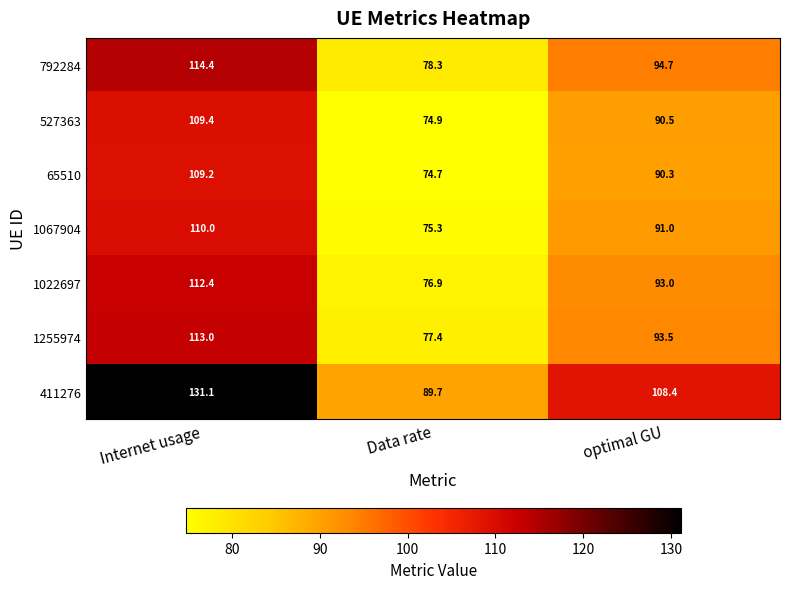

At which category is the sum across all series the highest?

Internet usage